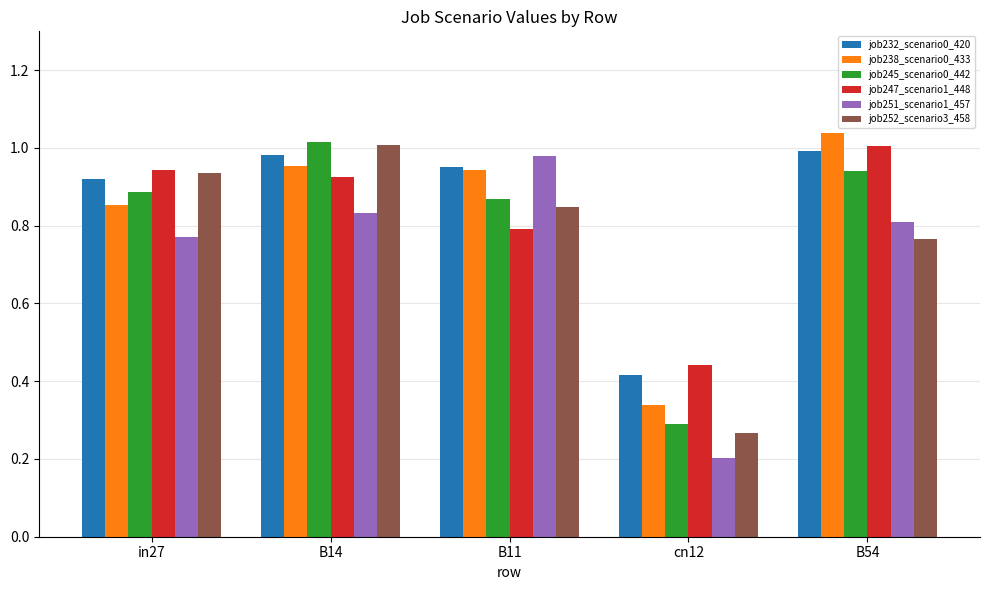

Which category has the lowest value in the job232_scenario0_420 series?

cn12